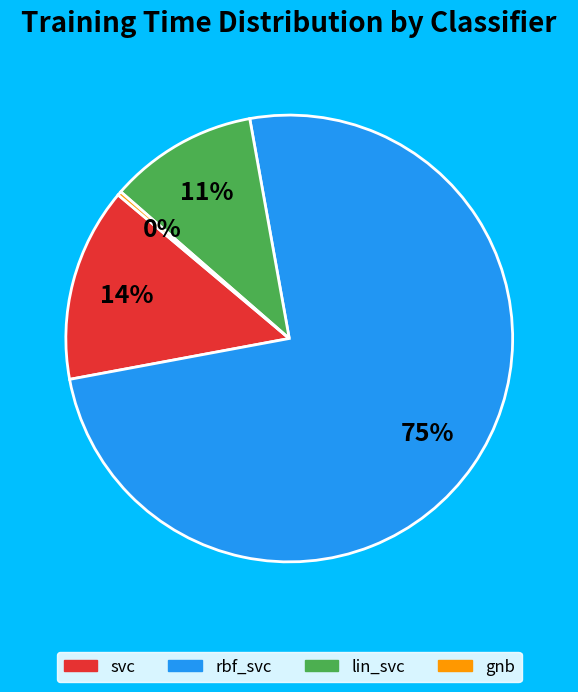

Does any single category account for the majority?

Yes